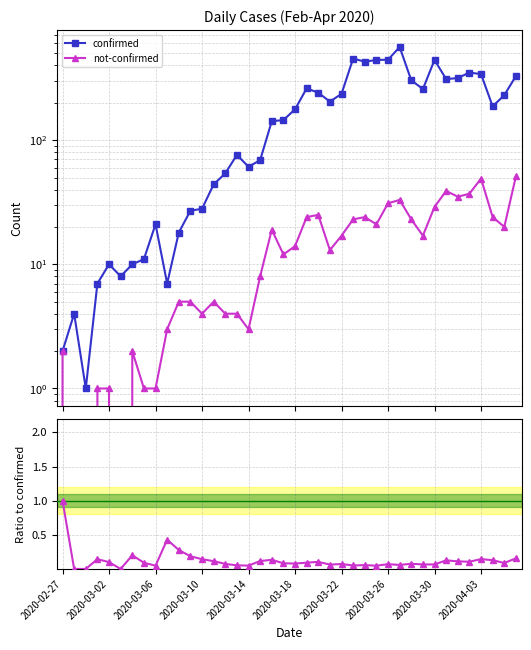

What is the difference between the confirmed values at 17 and 11?

42.0